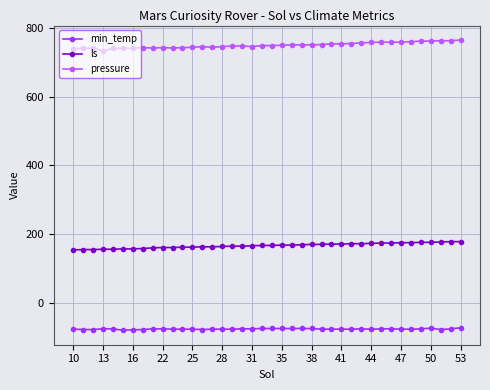

Which series has the largest total across all categories?

pressure